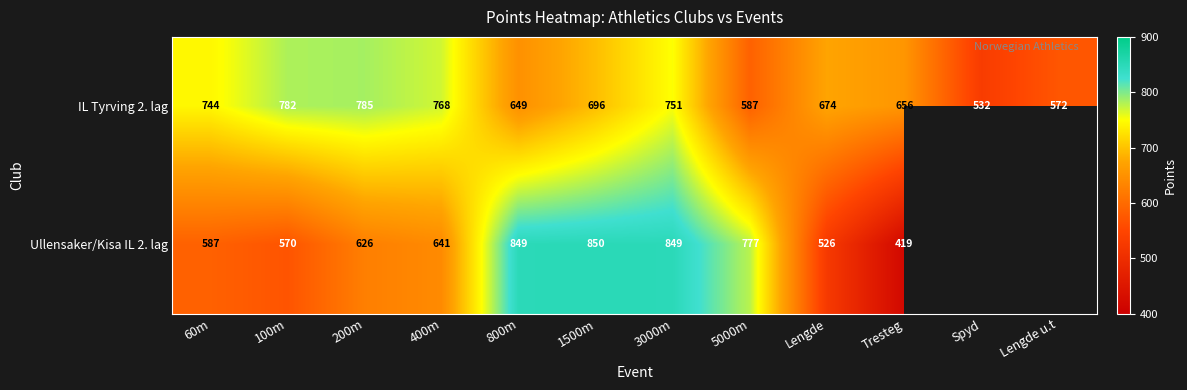

True or false: IL Tyrving 2. lag has a value of 768 at 400m.

True